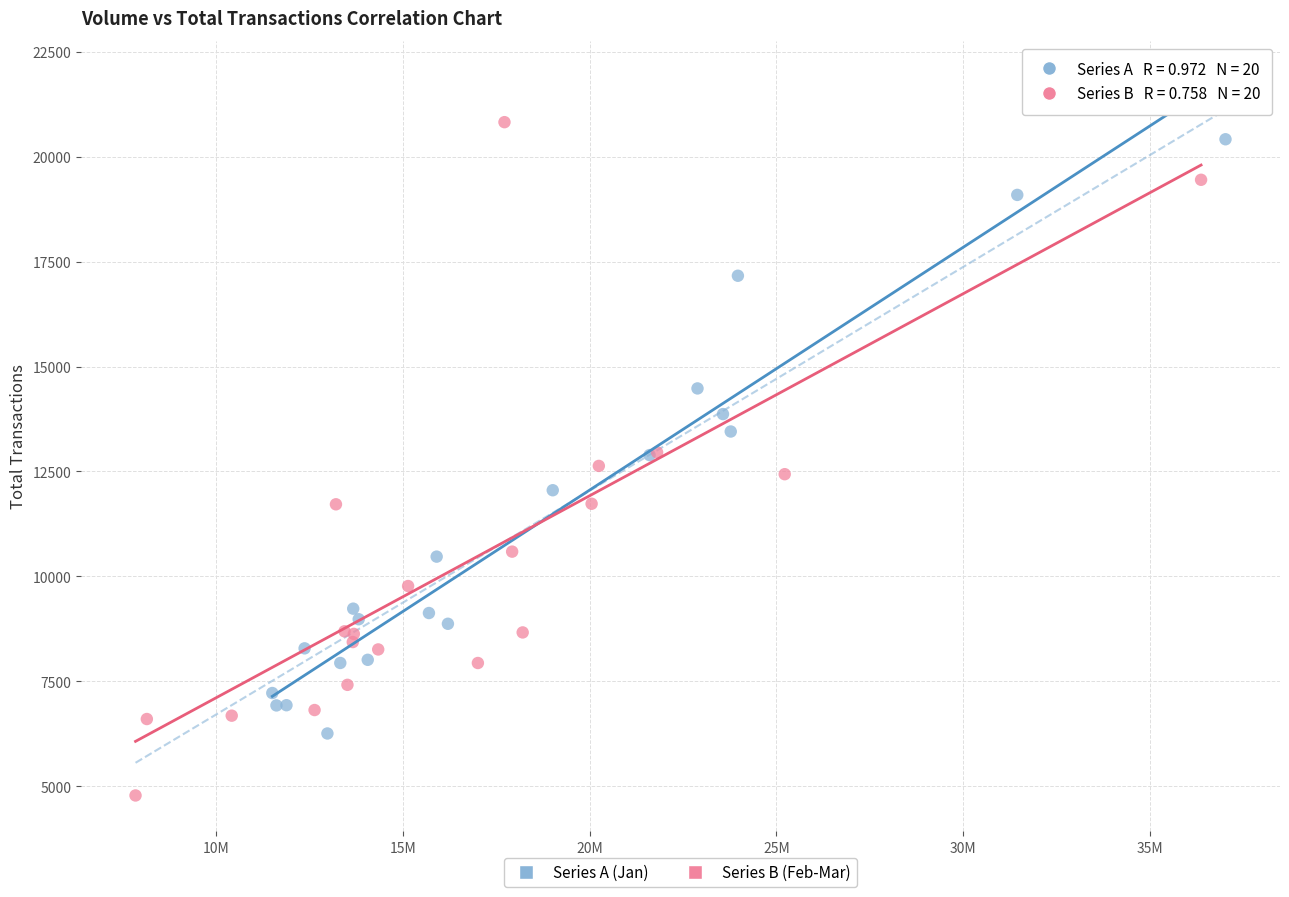

Which series contains the lowest Y value?

Series B (Feb-Mar)